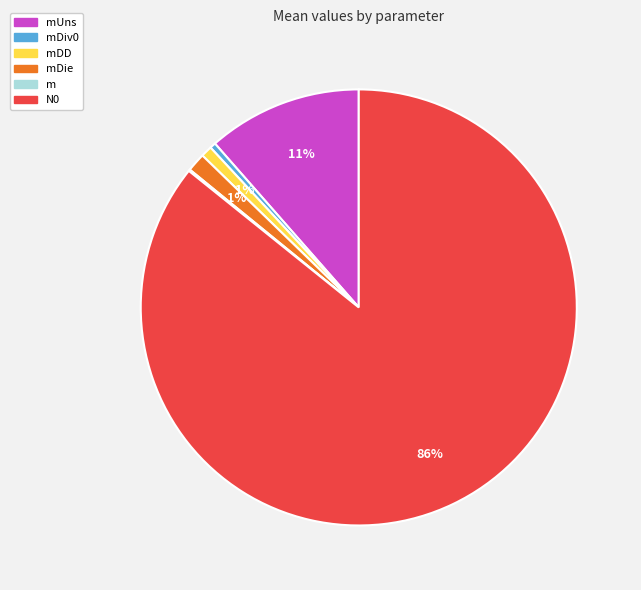

Does N0 account for over 50% of the chart?

Yes